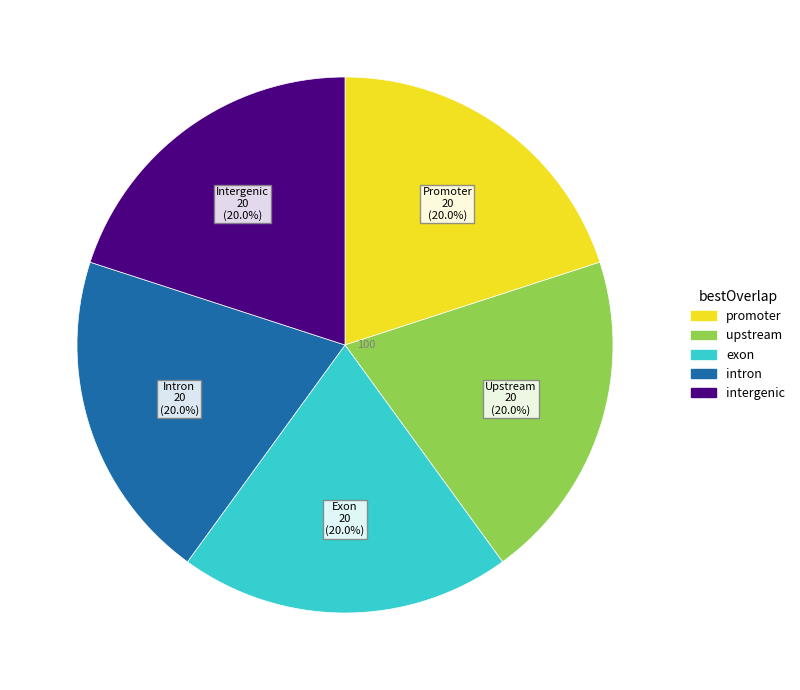

How many segments does this pie chart have?

5